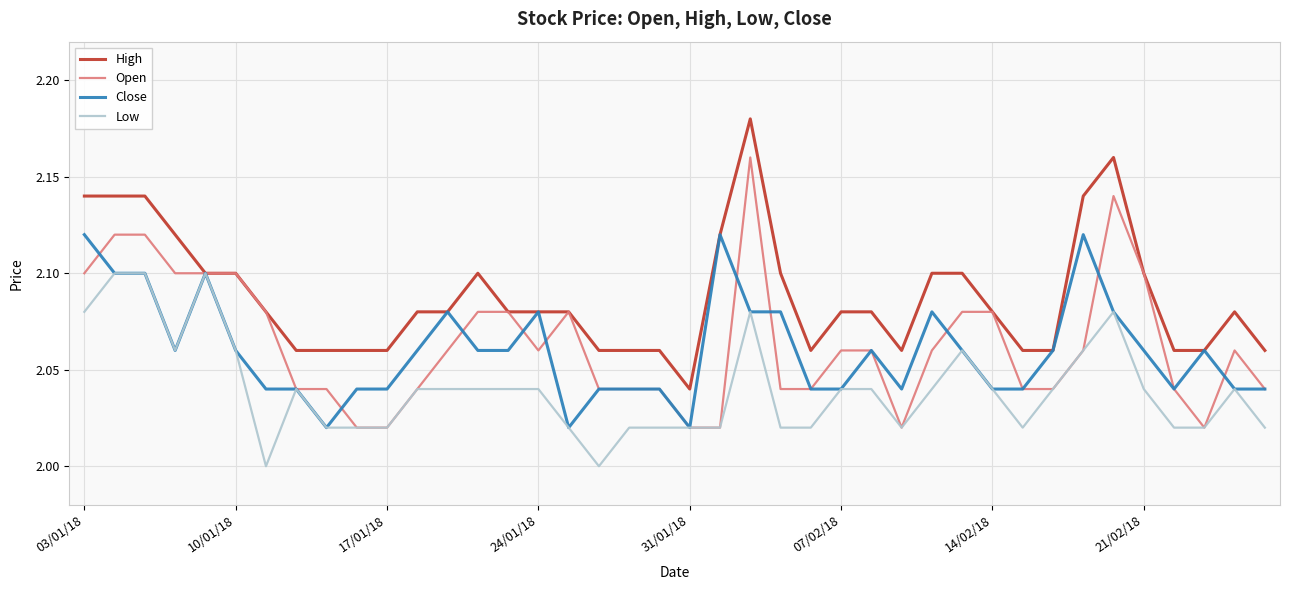

Which series has the largest total across all categories?

High